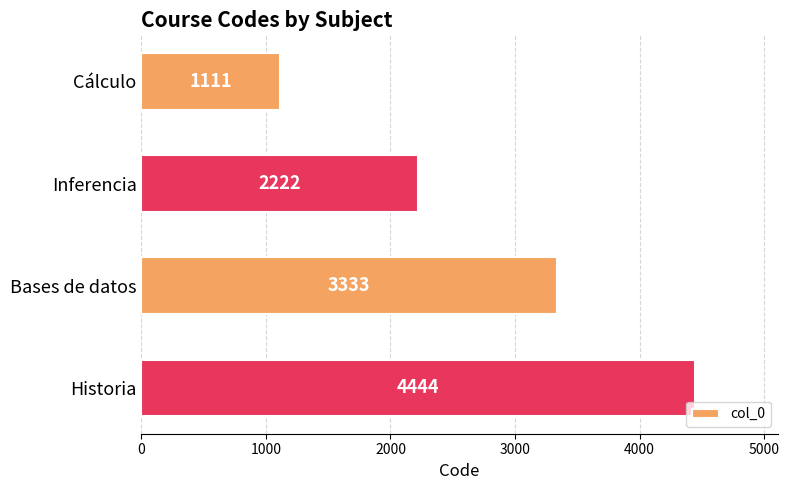

Rank the categories by value from lowest to highest.

Cálculo, Inferencia, Bases de datos, Historia